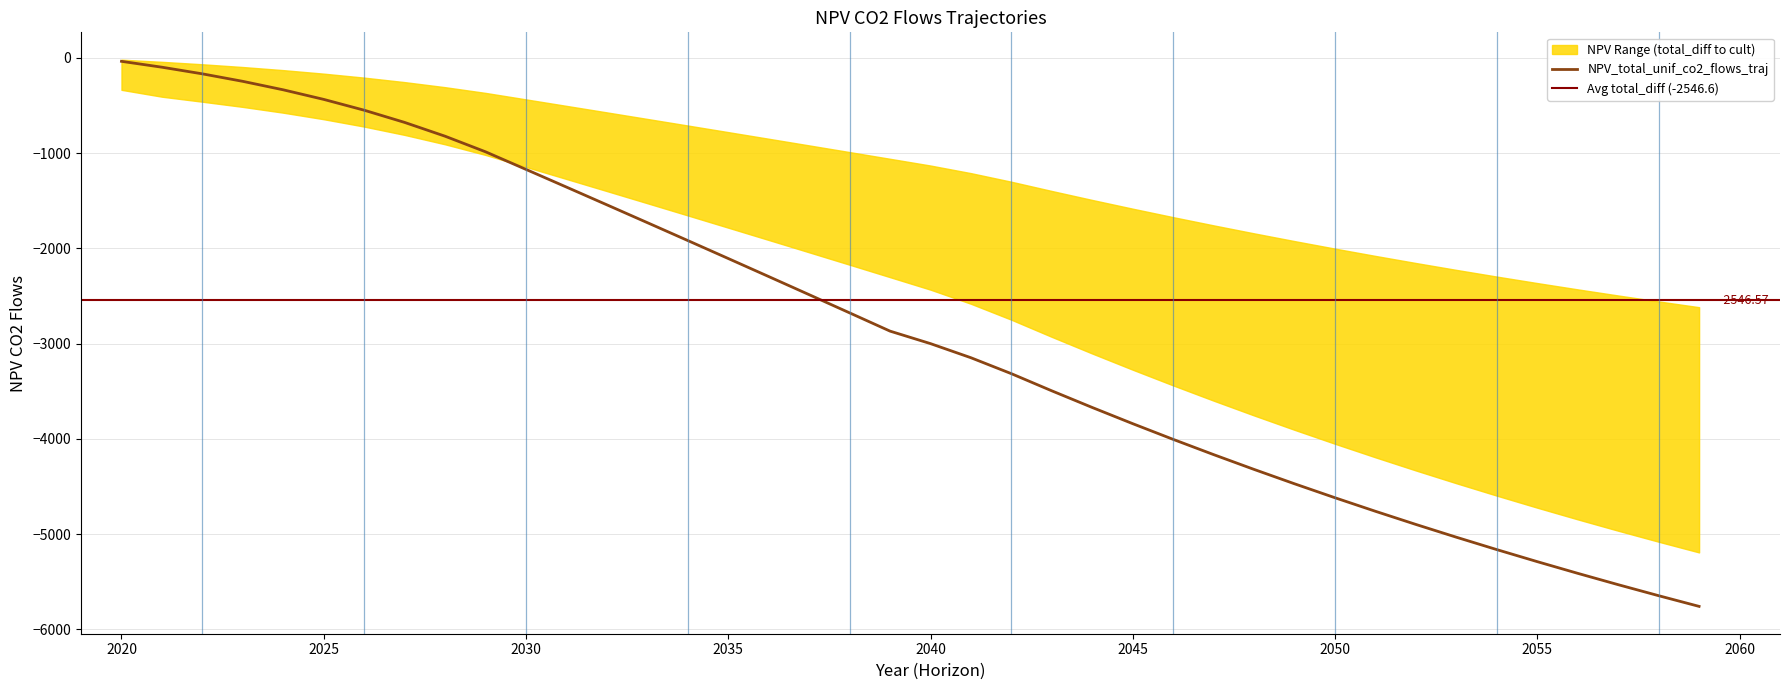

Which label corresponds to the smallest value in the chart?

2059